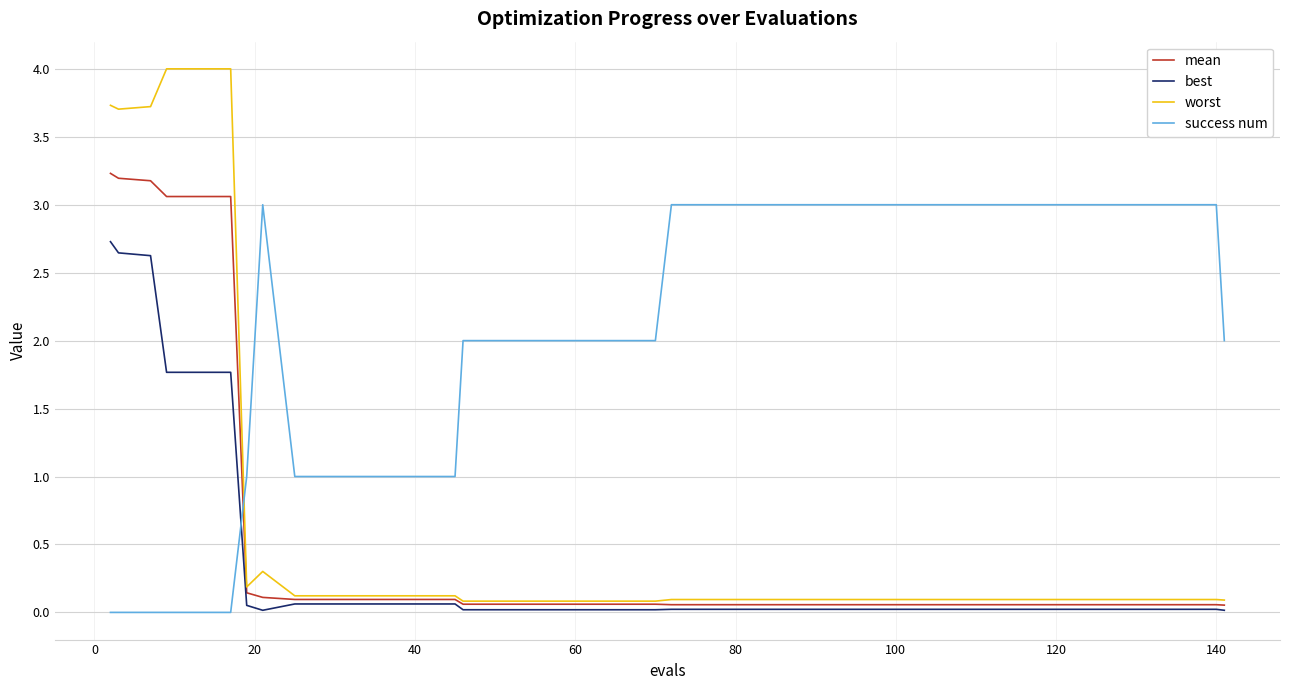

Which series has the largest total across all categories?

success num